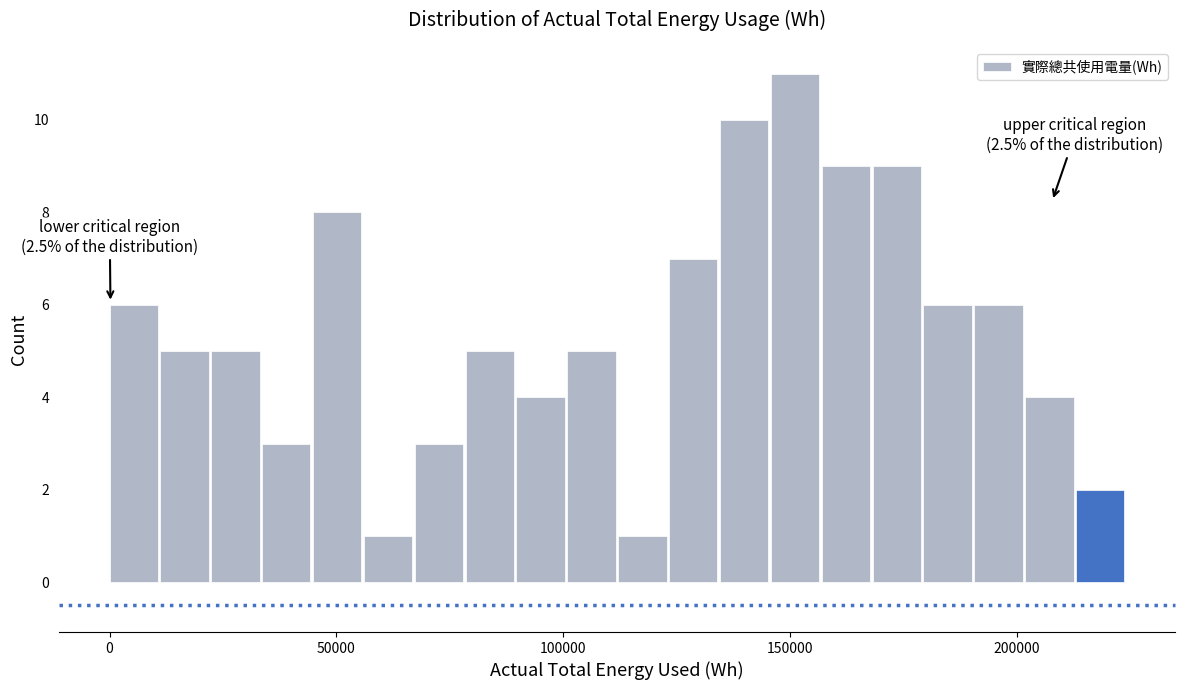

Read against the x-axis, roughly where is the centre of the tallest bar?

150000